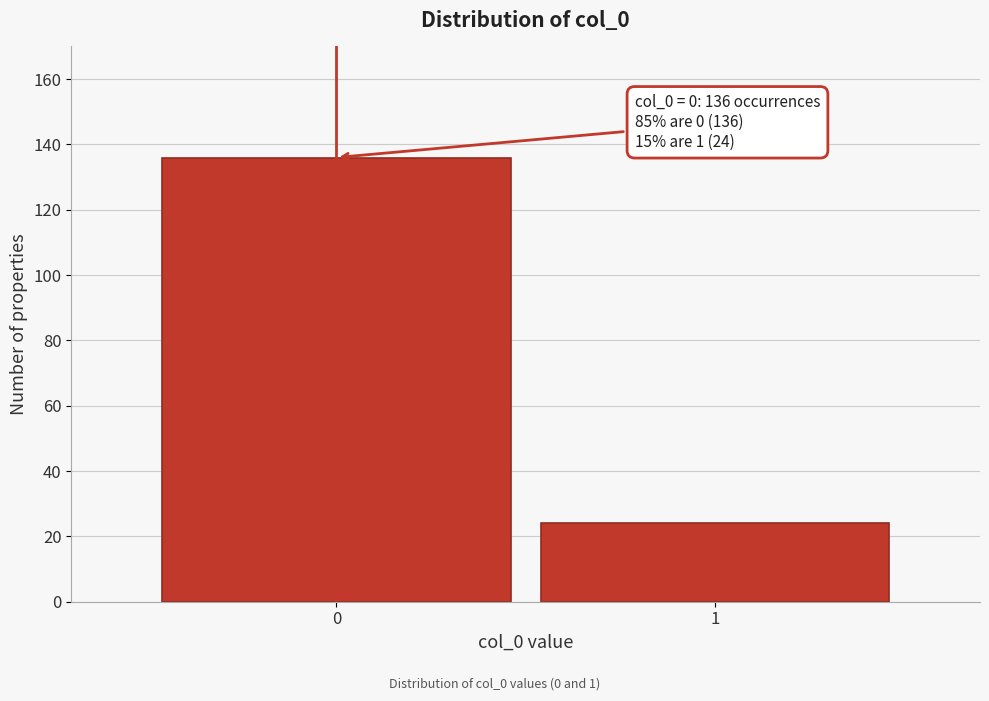

Reading left to right, list all the values displayed in this chart.

0=136	1=24